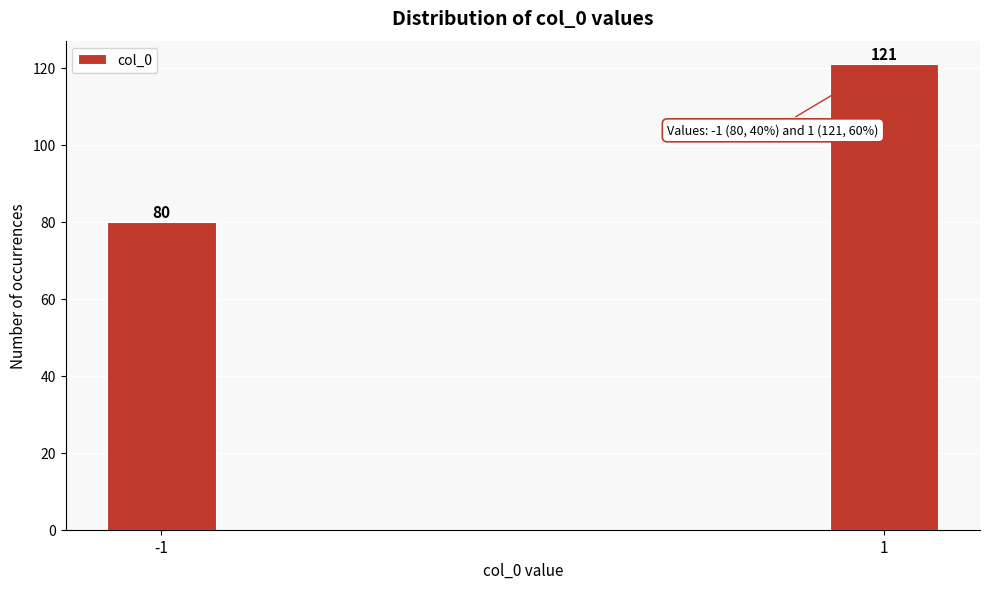

Reading left to right, transcribe all the data shown in this chart.

80	121